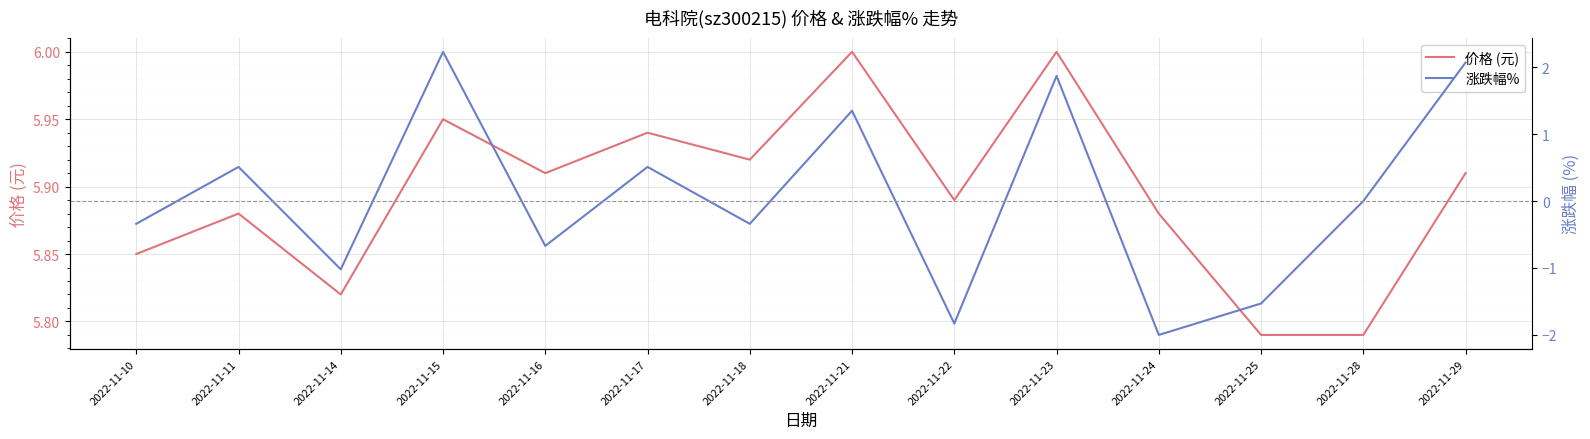

What is the value of the 涨跌幅% point at the 8th from the left?

1.4